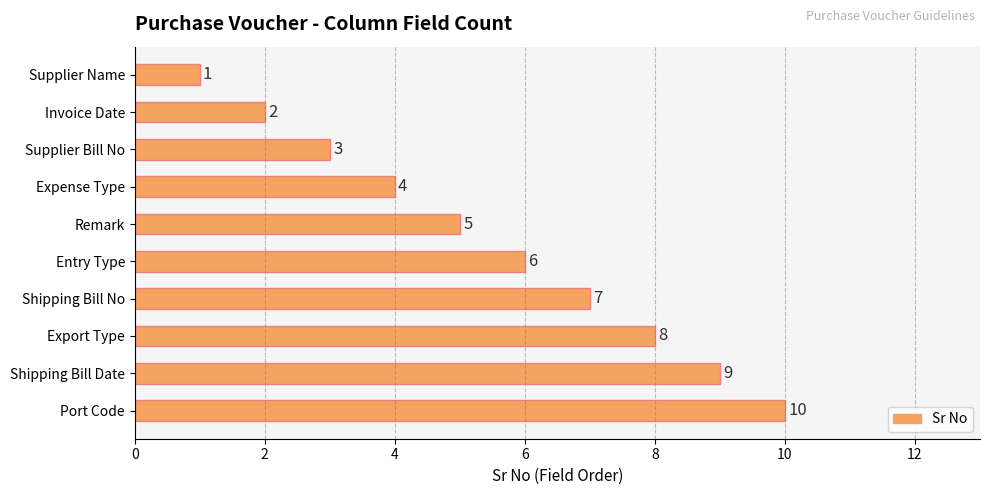

How many values are between 3 and 8?

6